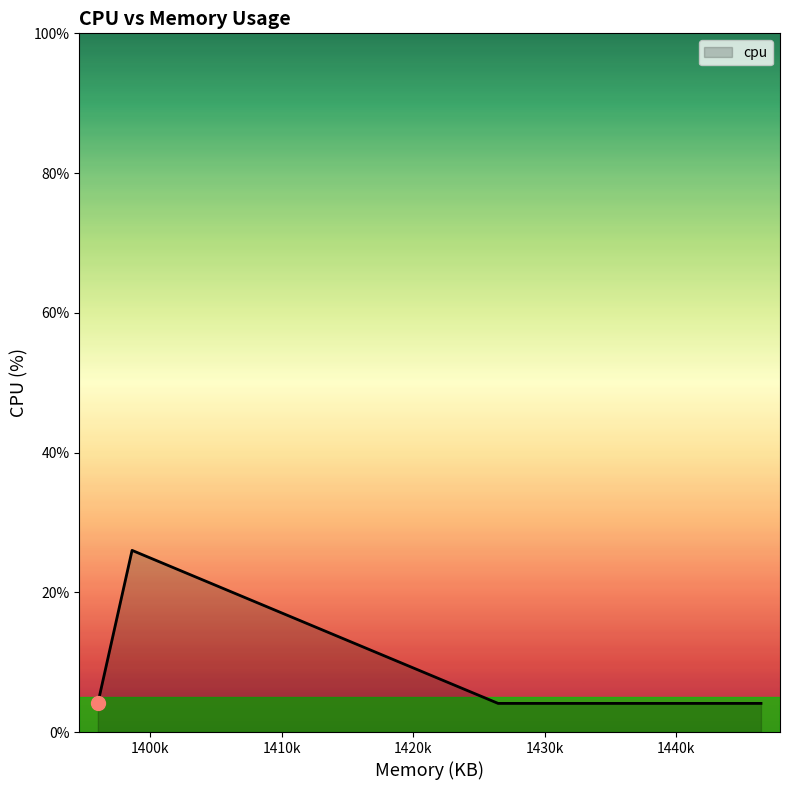

What is the sum of all values?

46.5